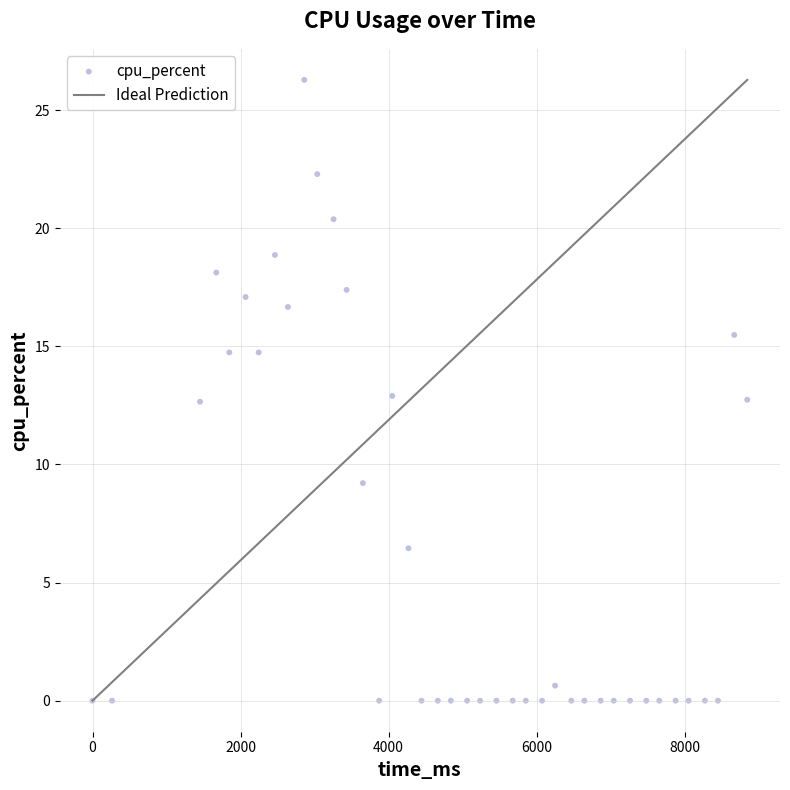

What is the range of X values (max minus min)?

8844.0